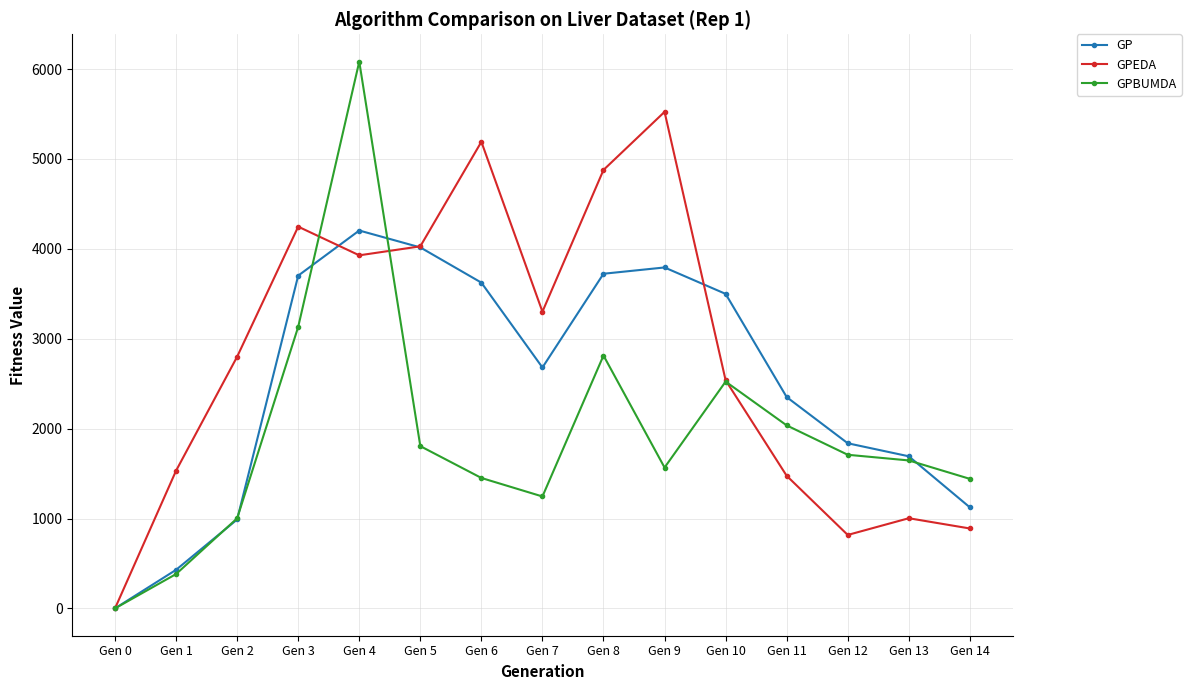

Which series has the largest range (max minus min)?

GPBUMDA